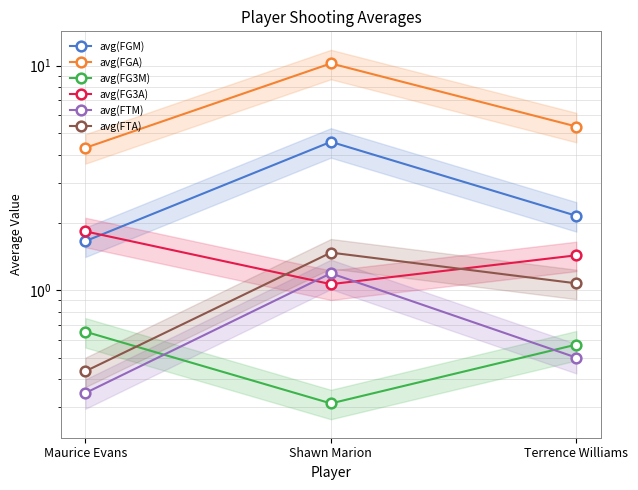

What are all the series names shown in the legend?

avg(FGM), avg(FGA), avg(FG3M), avg(FG3A), avg(FTM), avg(FTA)